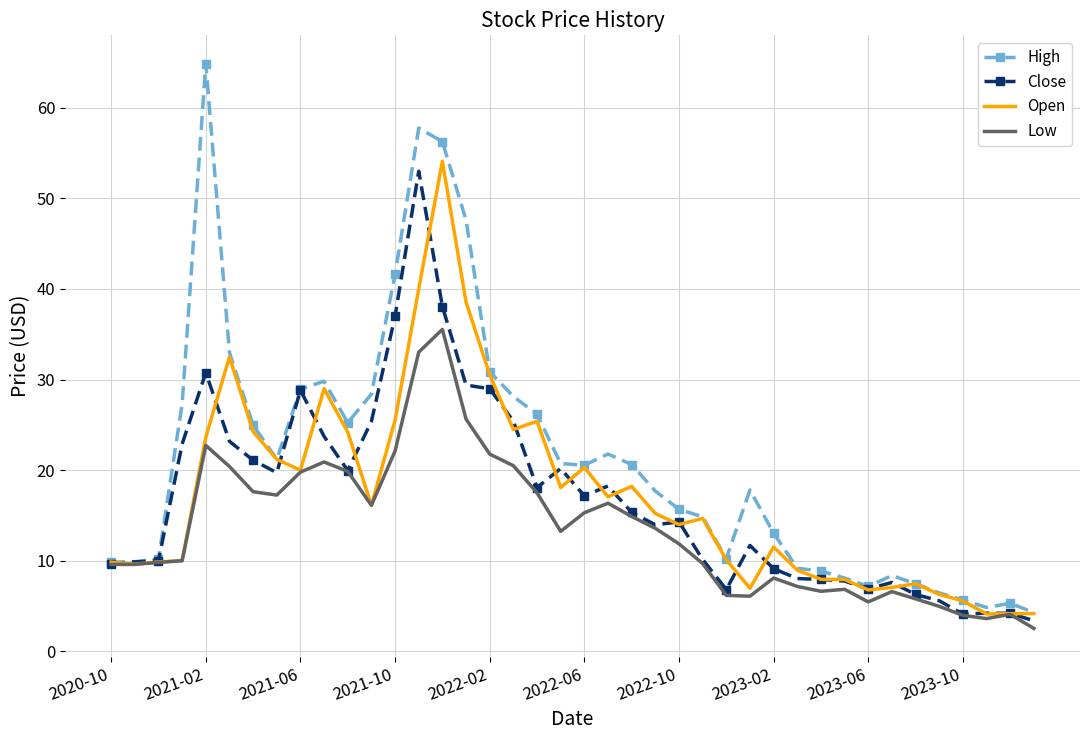

What is the average value of the Low series?

13.6